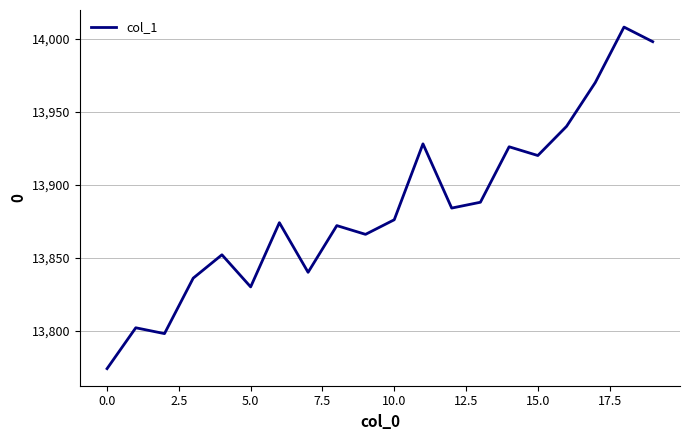

What is the difference between the maximum and minimum values?

234